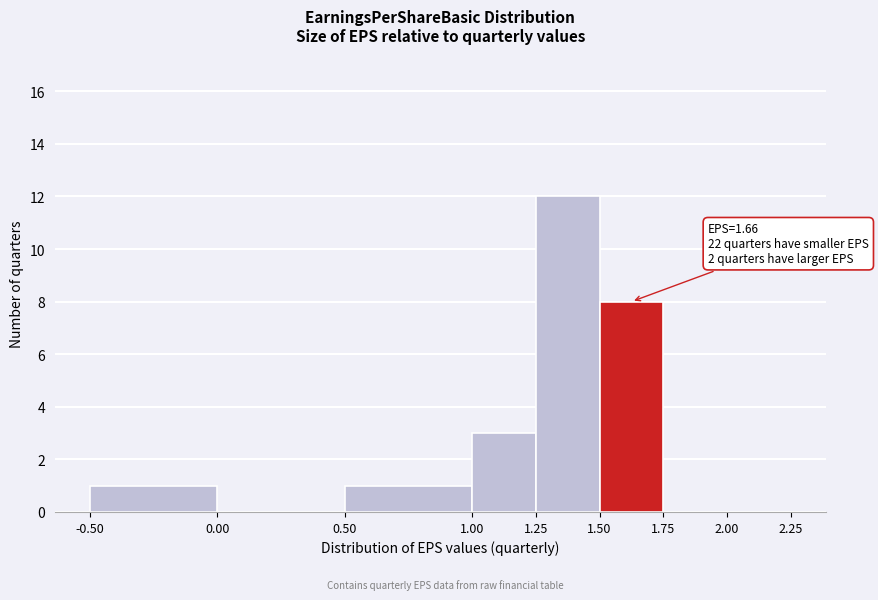

Over which range of the x-axis is the bar tallest?

1.25 to 1.50